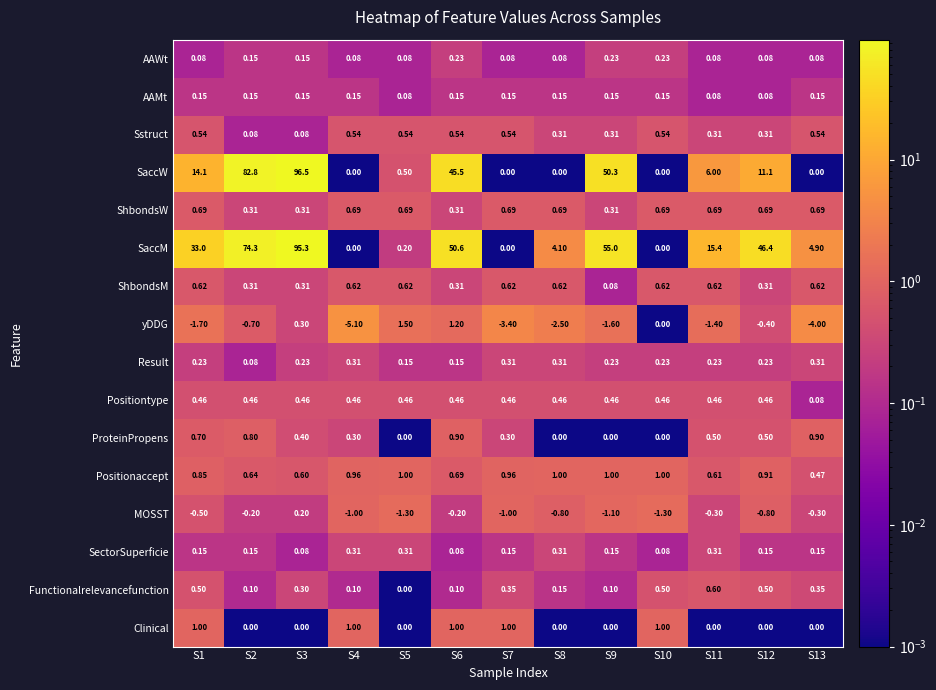

Which series changed the most between S5 and S7?

yDDG